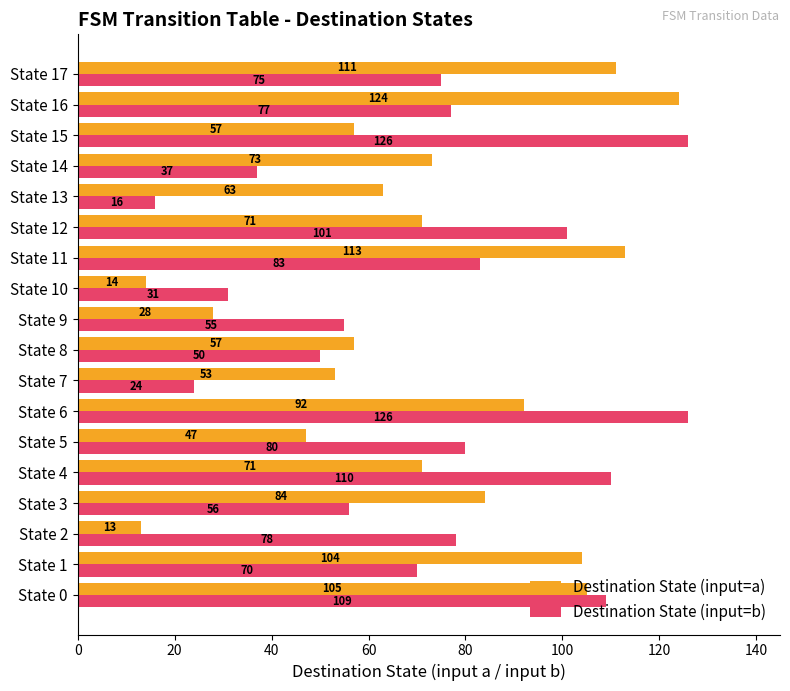

List the series in order of their overall mean, lowest first.

Destination State (input=a), Destination State (input=b)